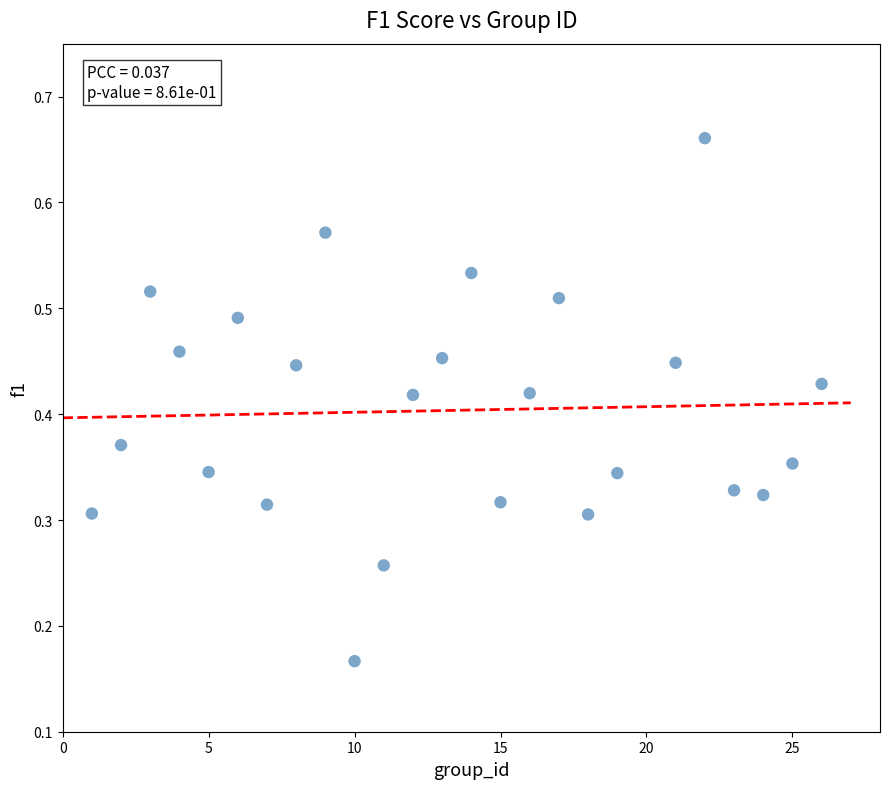

What is the range of X values (max minus min)?

25.0